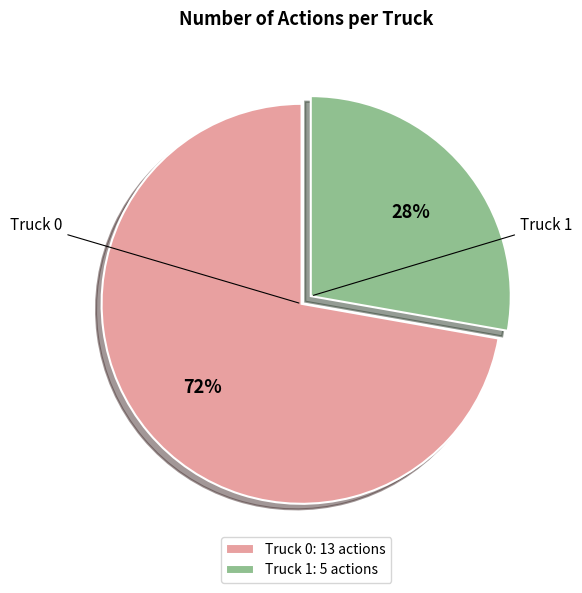

Rank the categories by value from highest to lowest.

Truck 0, Truck 1